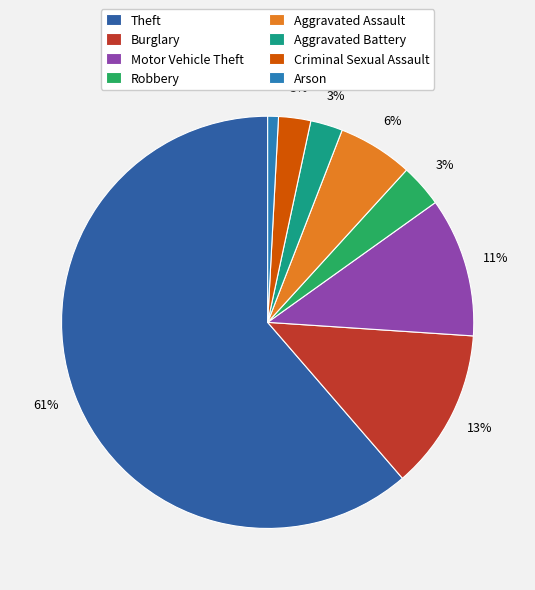

What is the largest slice in the pie chart?

Theft